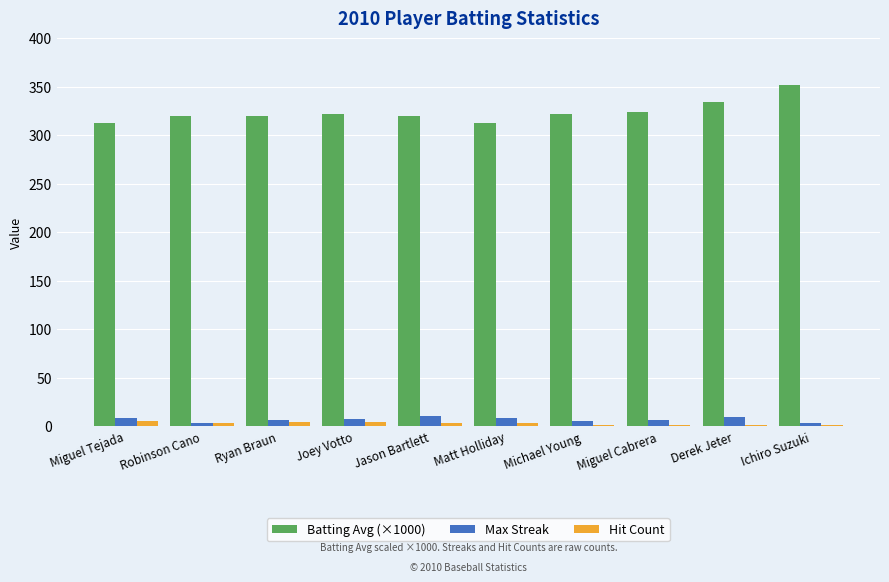

What is the sum of the Batting Avg (×1000) values at Joey Votto and Matt Holliday?

635